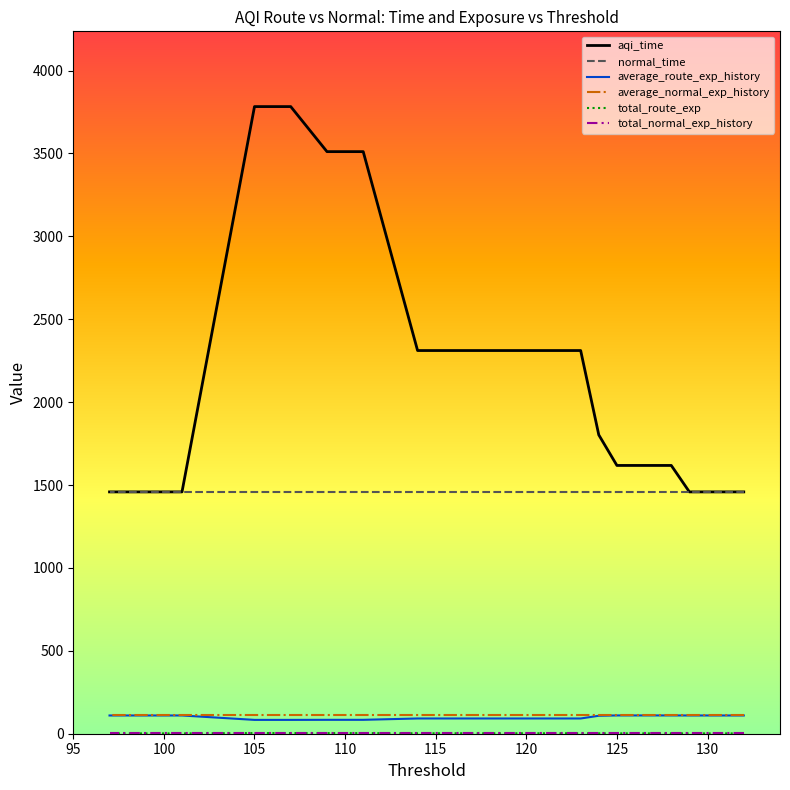

How many categories are shown in the chart?

30